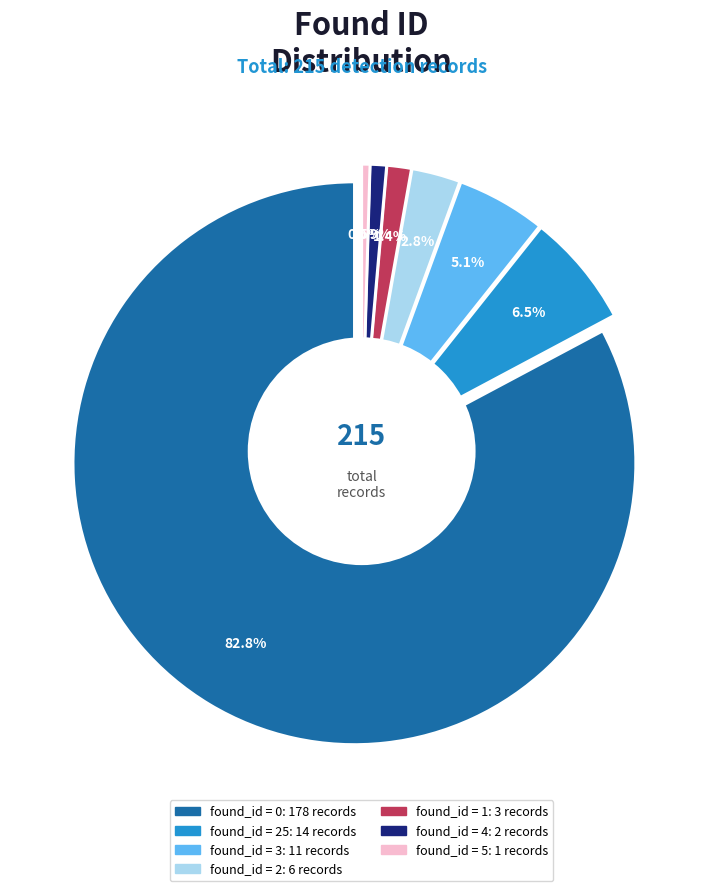

Rank the categories by value from highest to lowest.

0, 25, 3, 2, 1, 4, 5